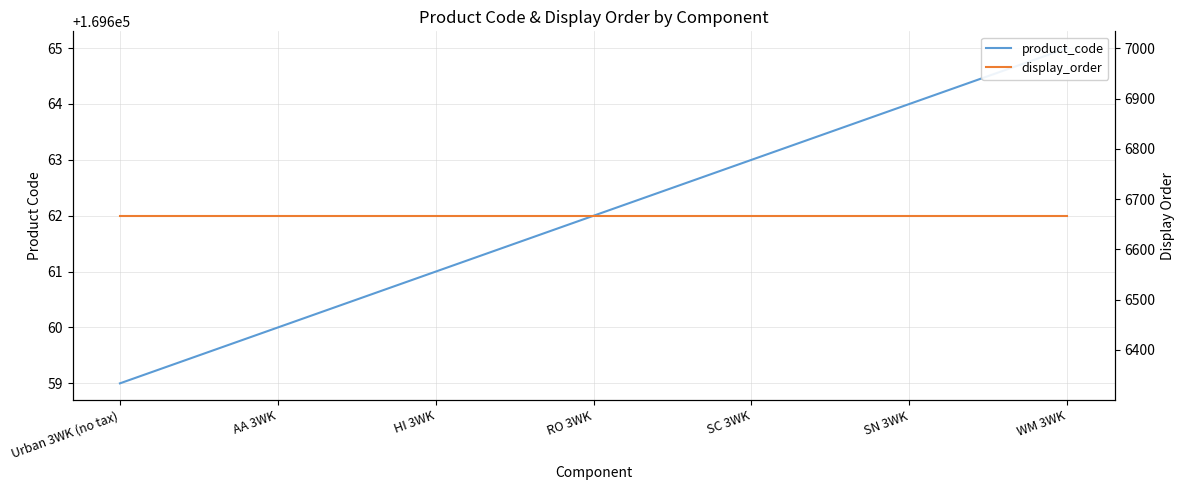

True or false: product_code and display_order intersect in this chart.

False